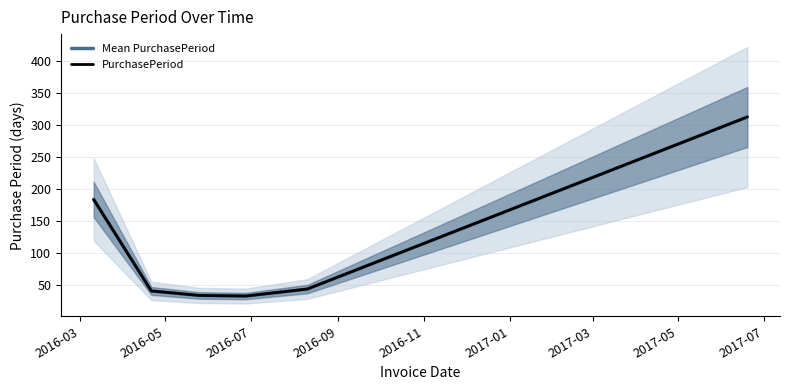

How many values in the PurchasePeriod series exceed 44?

2